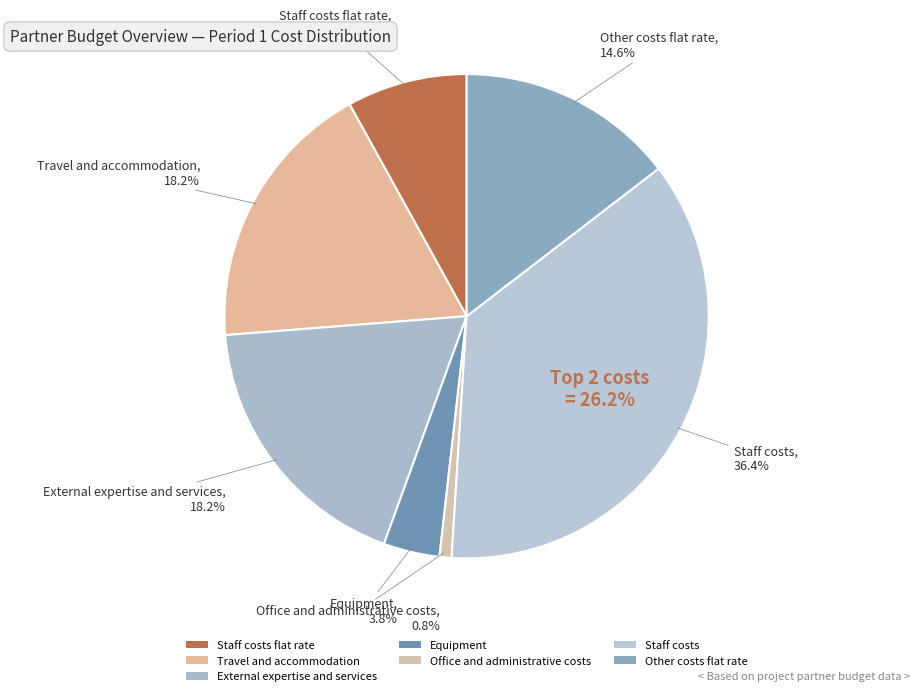

The Equipment slice represents 14% of the pie. True or false?

False